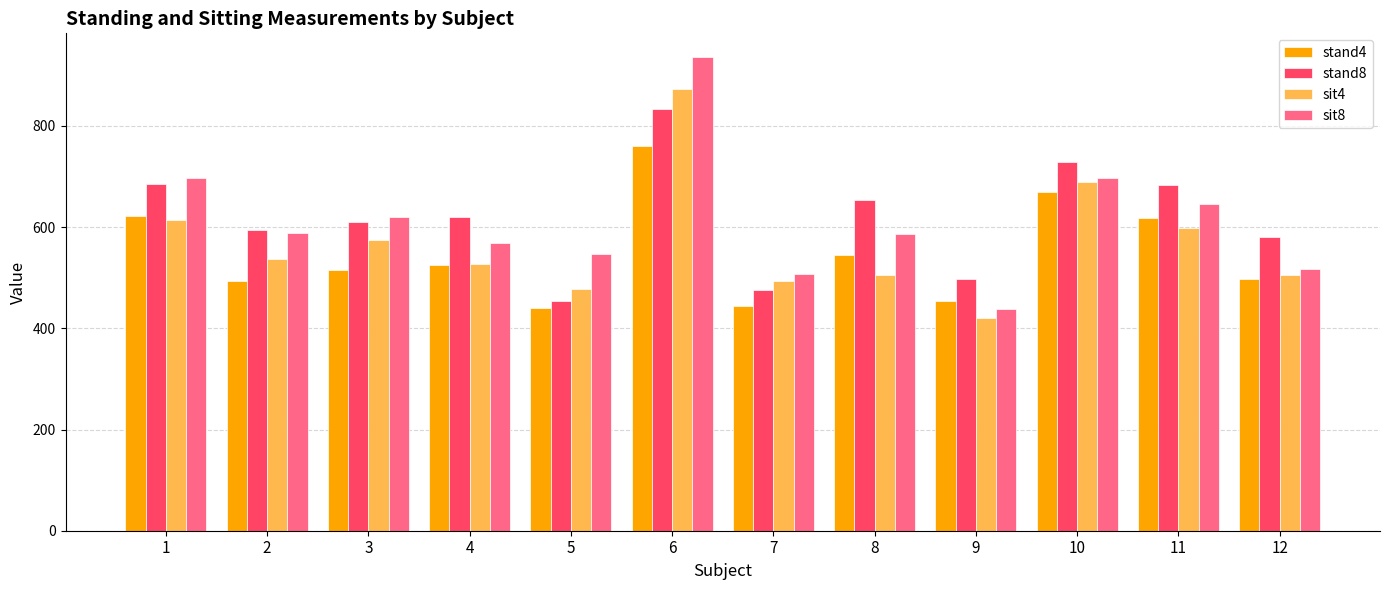

What is the lowest value of the sit4 series?

420.3